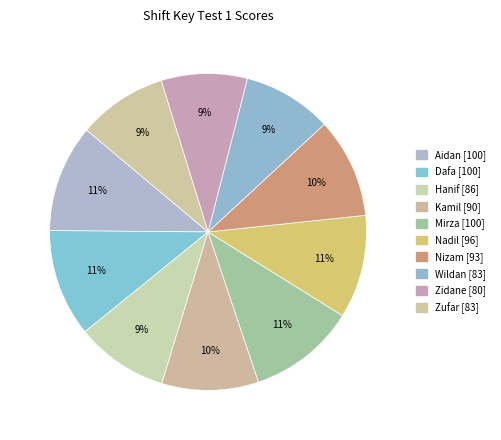

Count the number of slices in the pie.

10